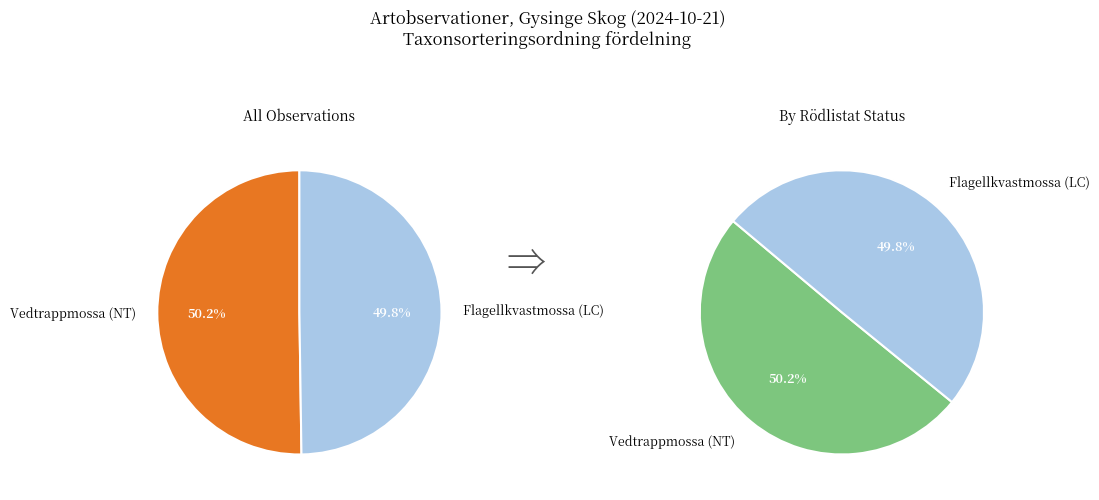

How many slices are in this pie chart?

2